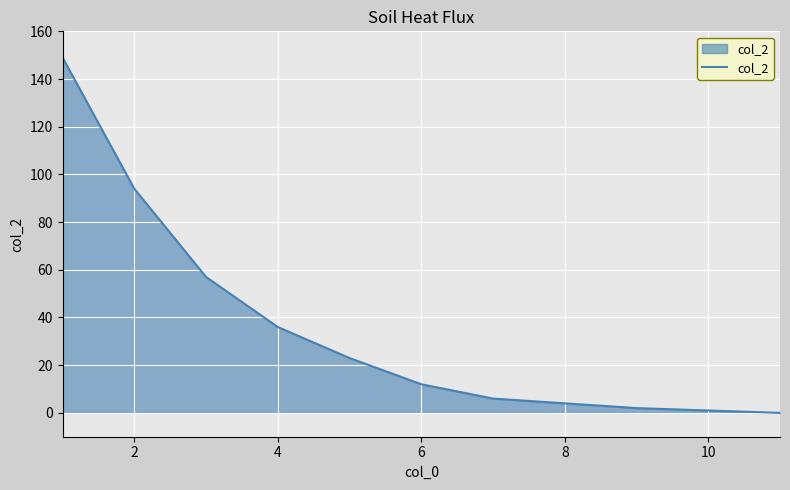

What is the difference between the maximum and minimum values?

149